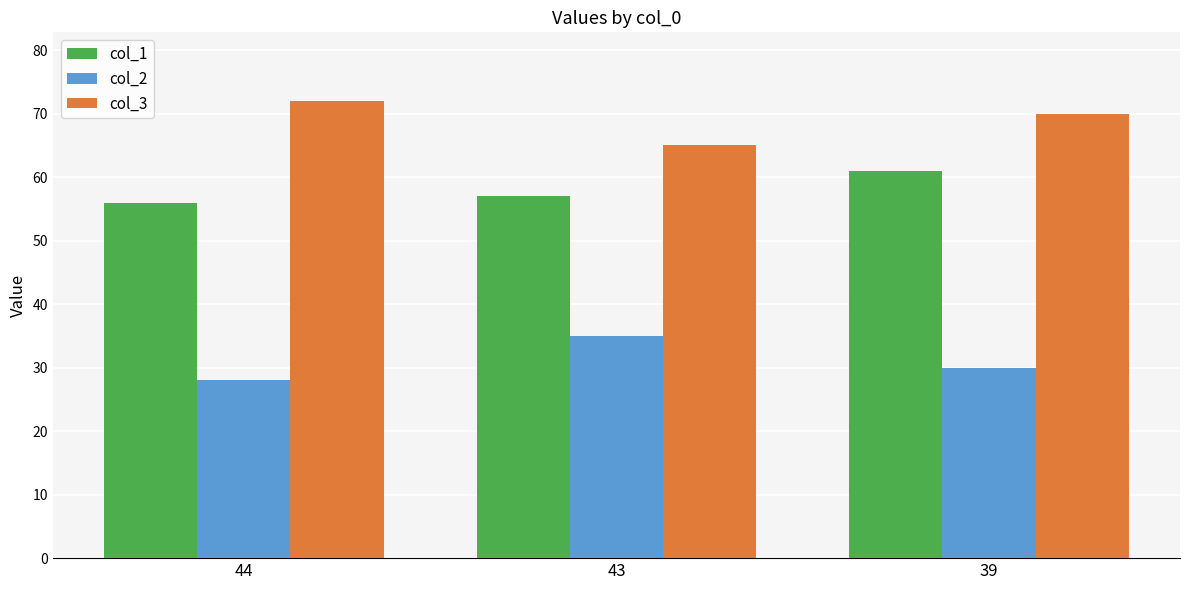

Reading right to left, what are all the values shown in this chart?

col_1: 61	57	56
col_2: 30	35	28
col_3: 70	65	72